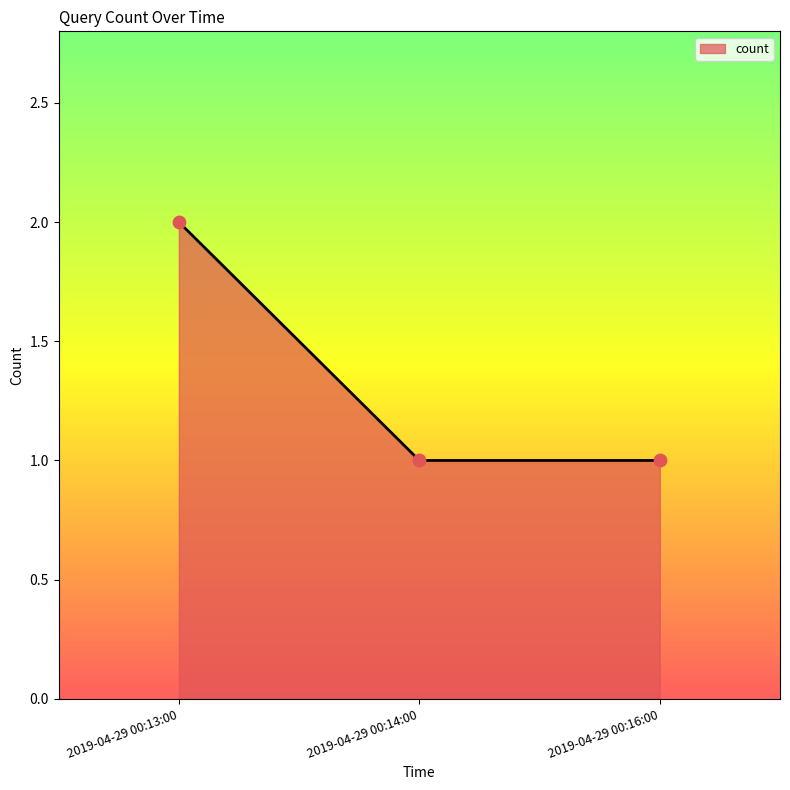

What is the ratio of the value at 2019-04-29 00:13:00 to the value at 2019-04-29 00:16:00?

2.0